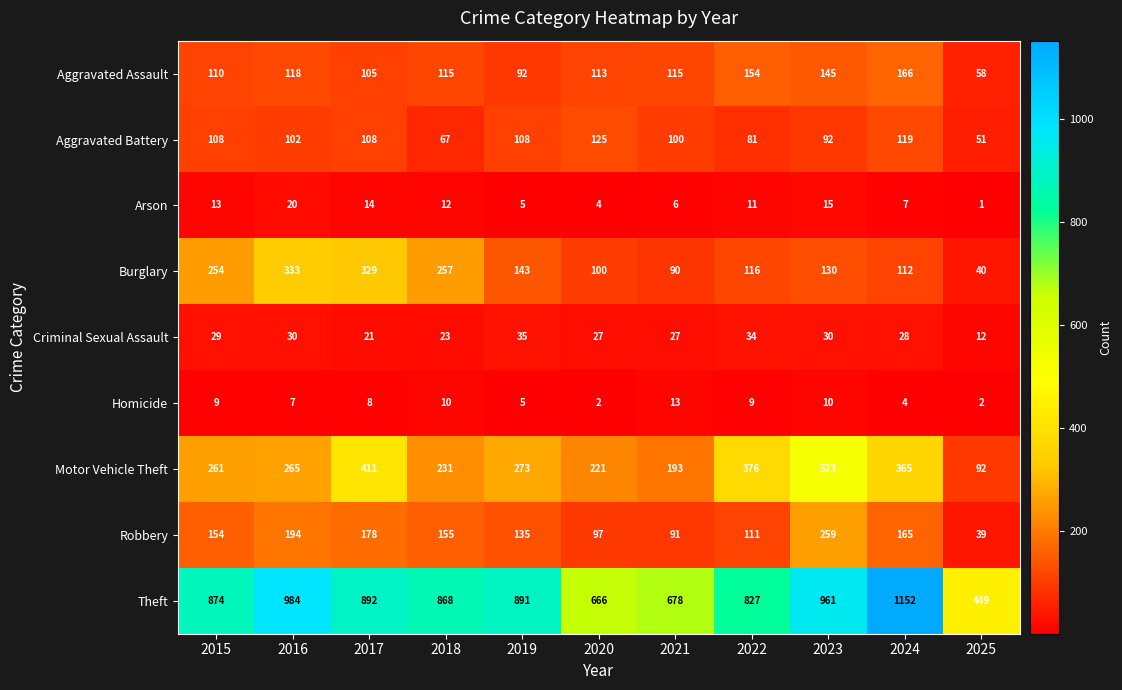

Rank the series by their maximum value, from highest to lowest.

Theft, Motor Vehicle Theft, Burglary, Robbery, Aggravated Assault, Aggravated Battery, Criminal Sexual Assault, Arson, Homicide